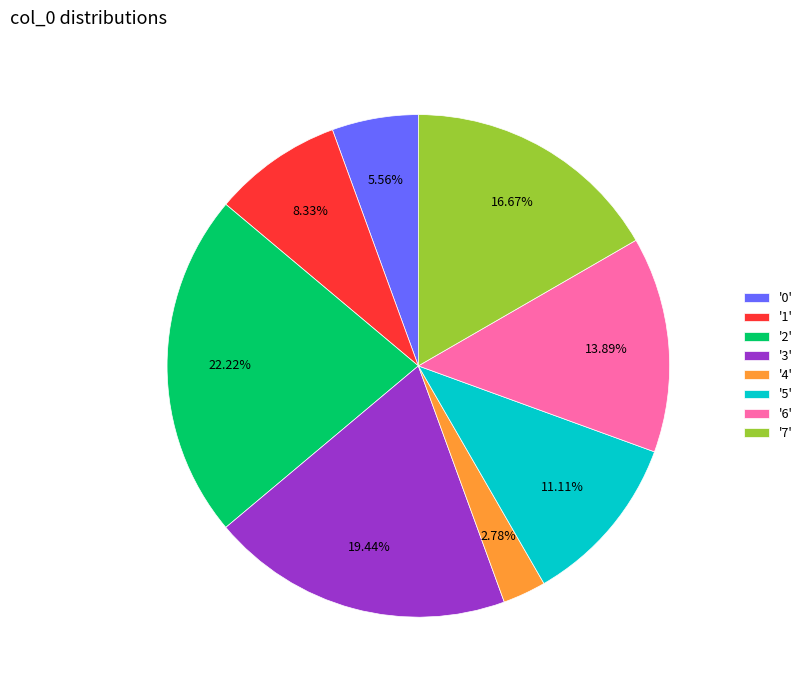

Combined, do '1' and '0' account for over 50%?

No